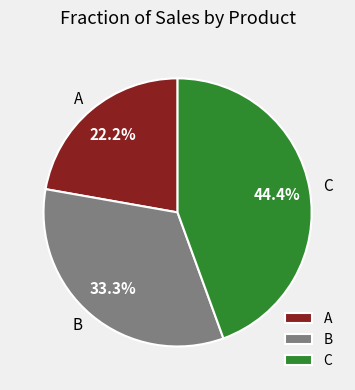

The B slice represents 43% of the pie. True or false?

False